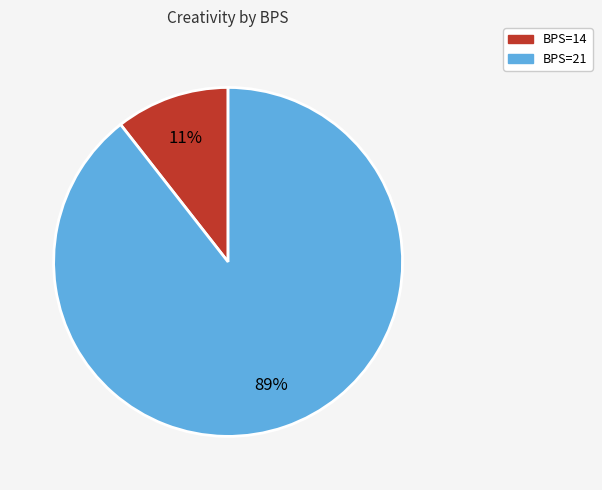

Is there a majority slice in this chart?

Yes